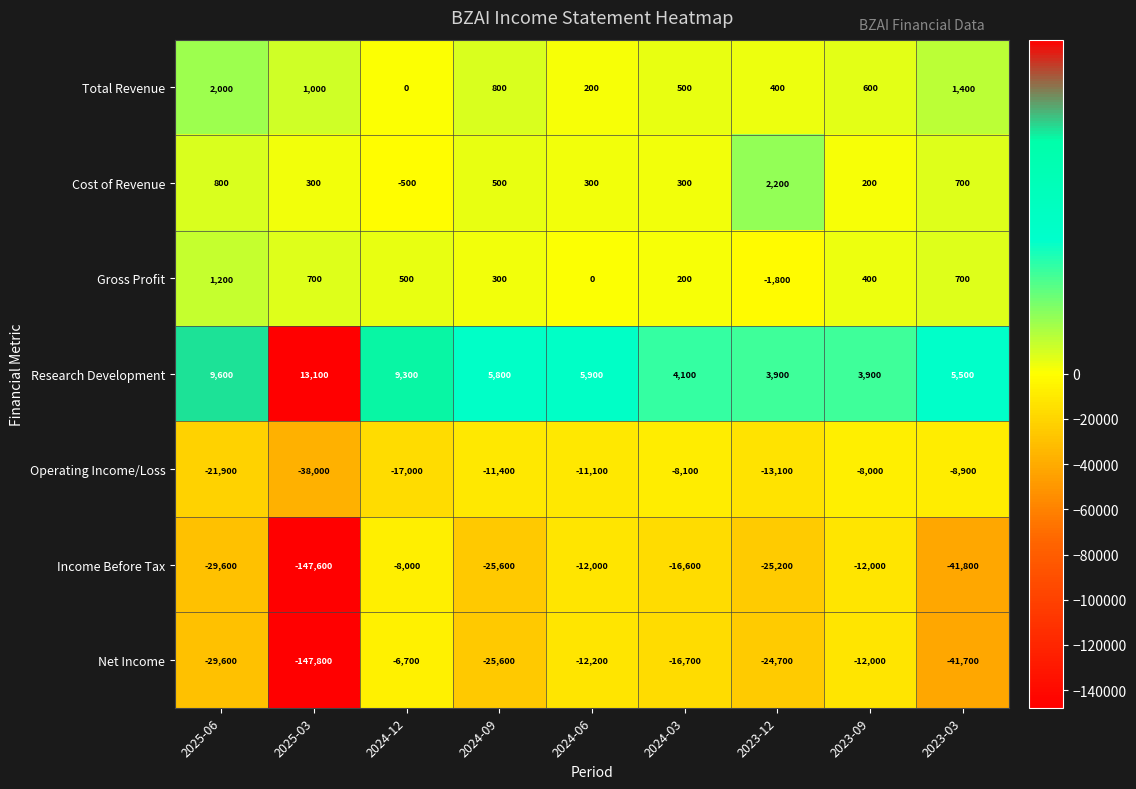

At which category is the sum across all series the highest?

2024-12